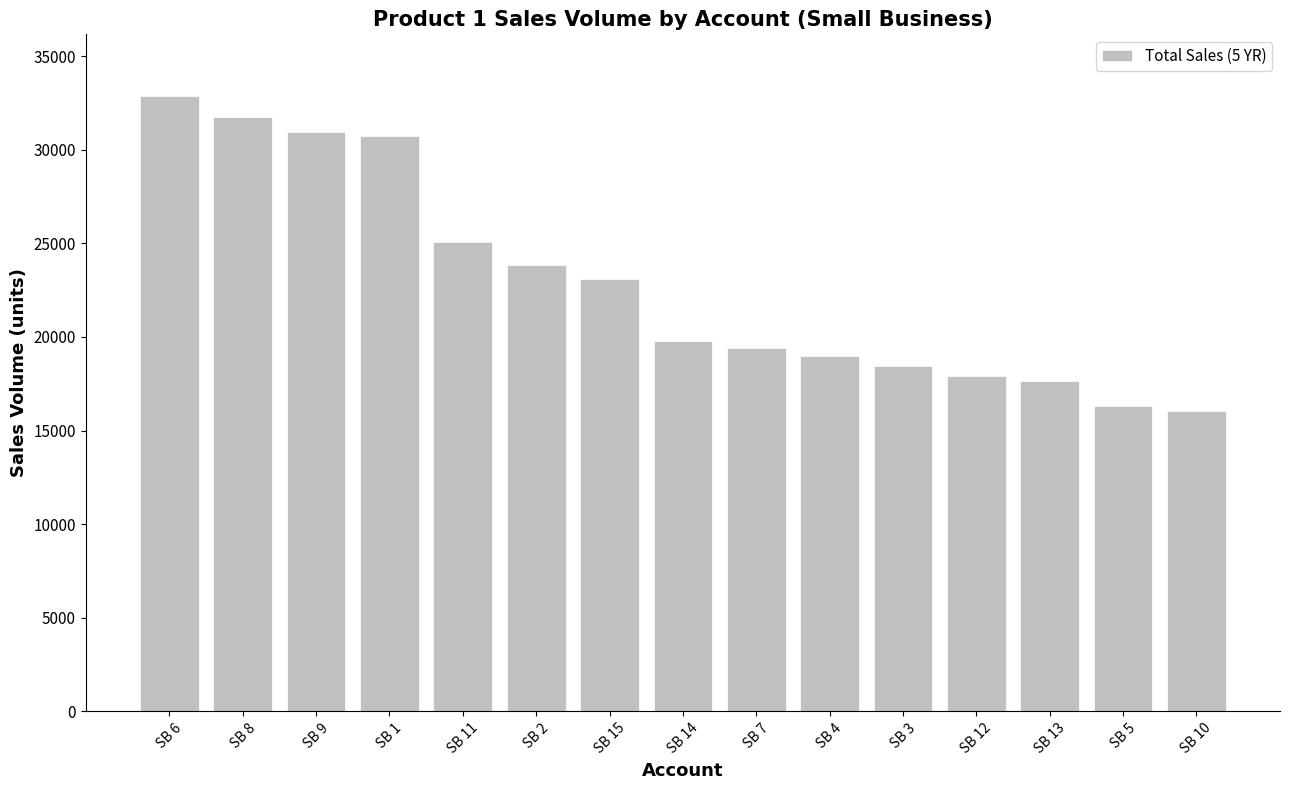

What position from the right is SB 2?

10